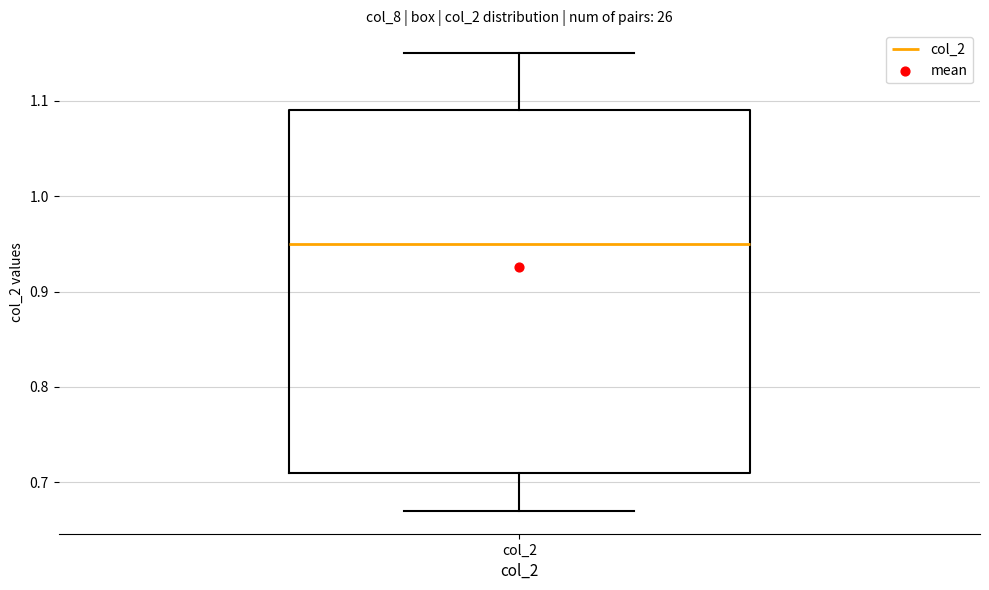

Read this box plot against the y-axis: the position of the median line, the range covered by the box, and the ends of both whiskers. The values are not printed on the chart, so give them approximately, as read against the axis.

median 0.95, box 0.71 to 1.09, whiskers 0.67 to 1.15